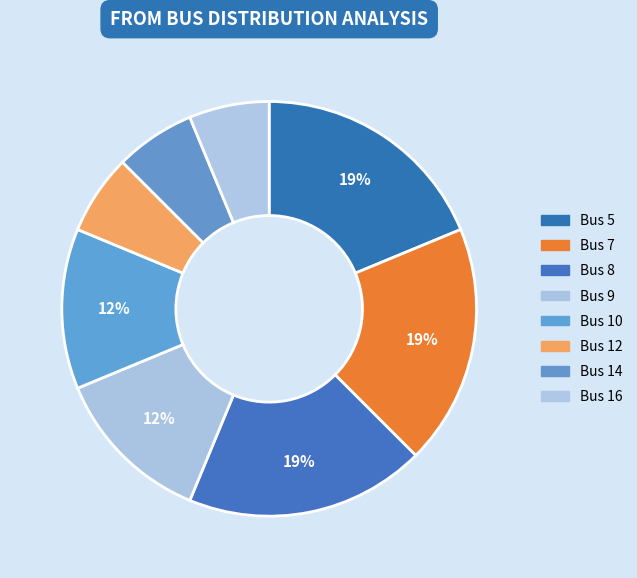

The Bus 7 slice represents 11% of the pie. True or false?

False